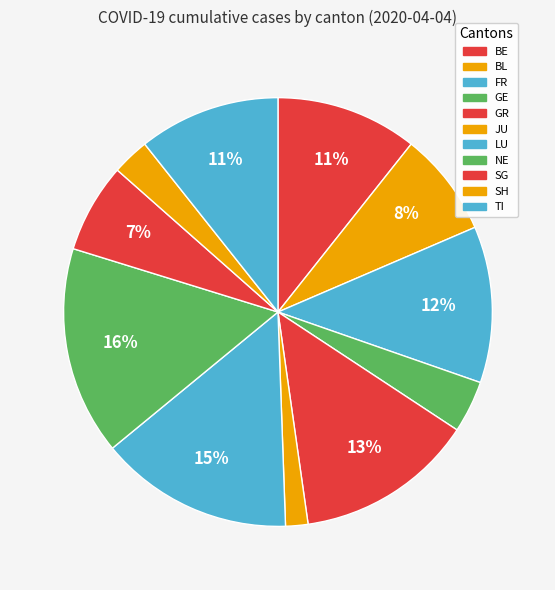

Is it true that SH is 3% of the pie?

True